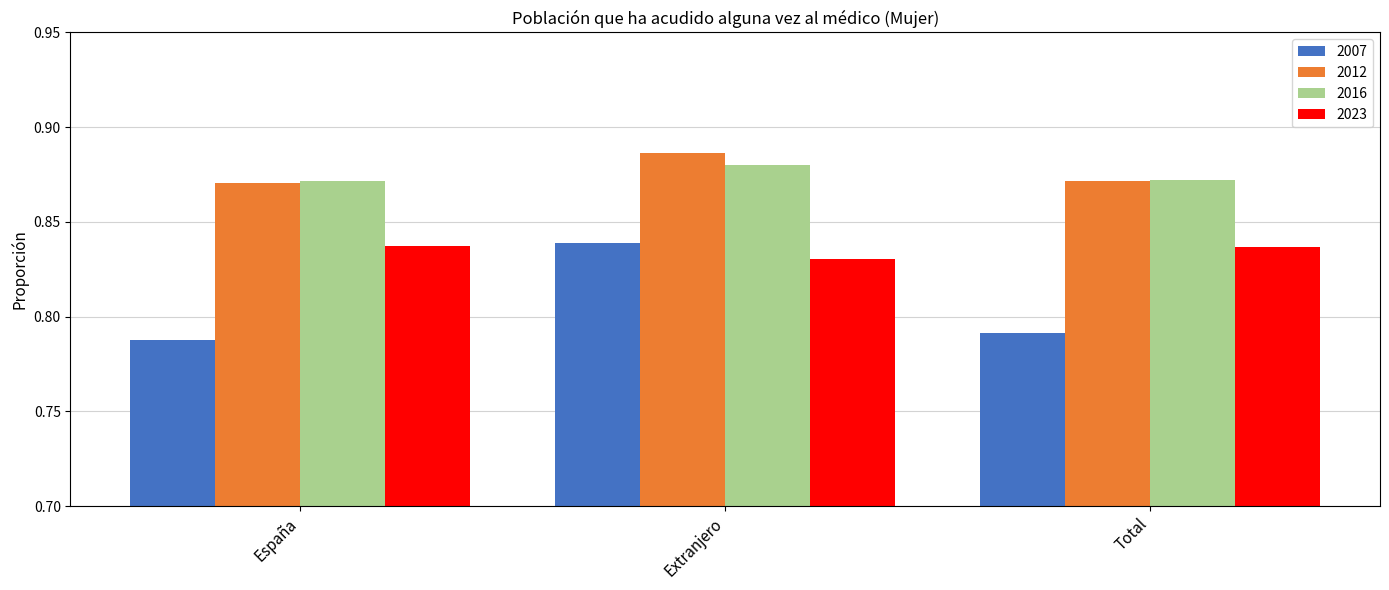

Which series has the largest range (max minus min)?

2007